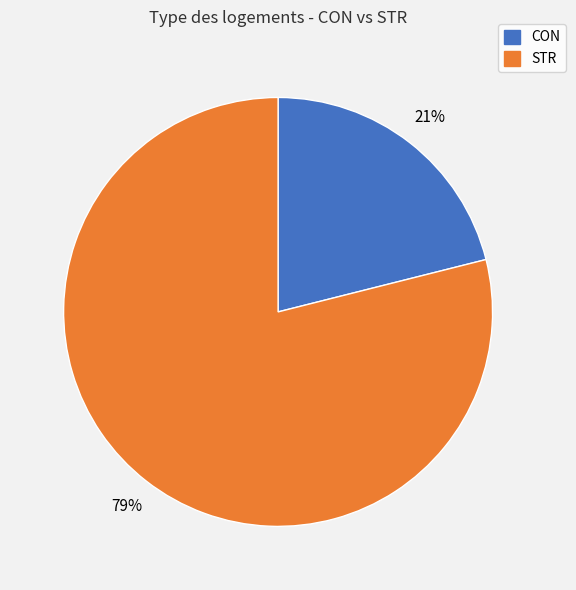

Which slice is the smallest?

CON